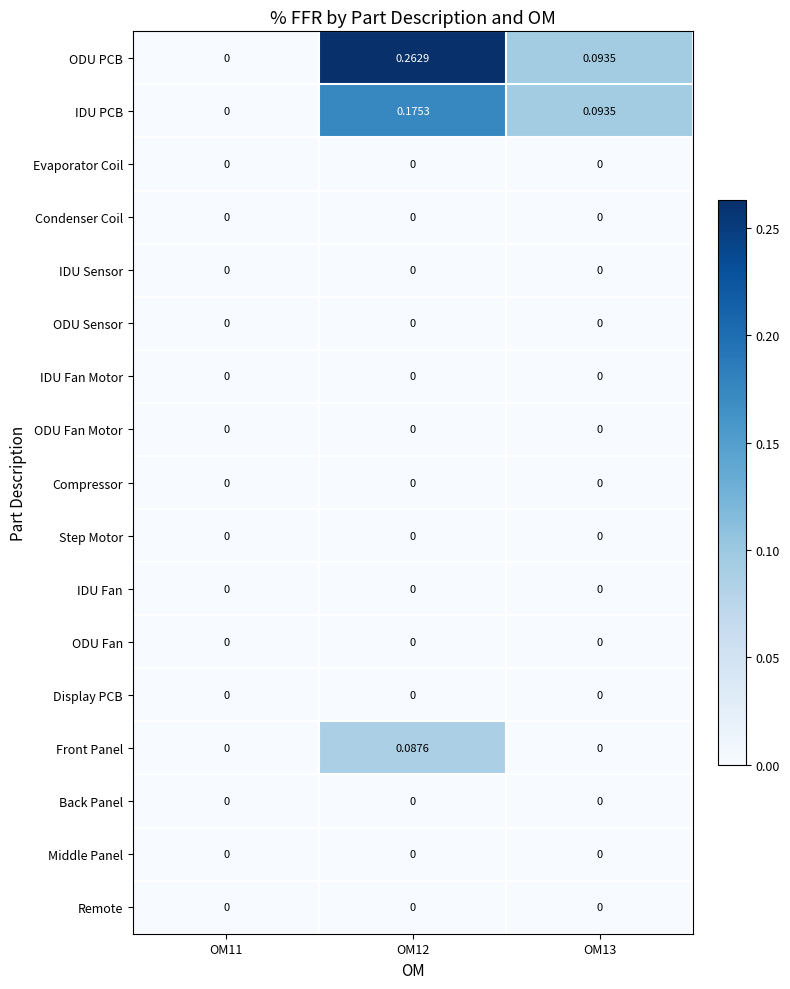

Which series has the widest spread of values?

ODU PCB